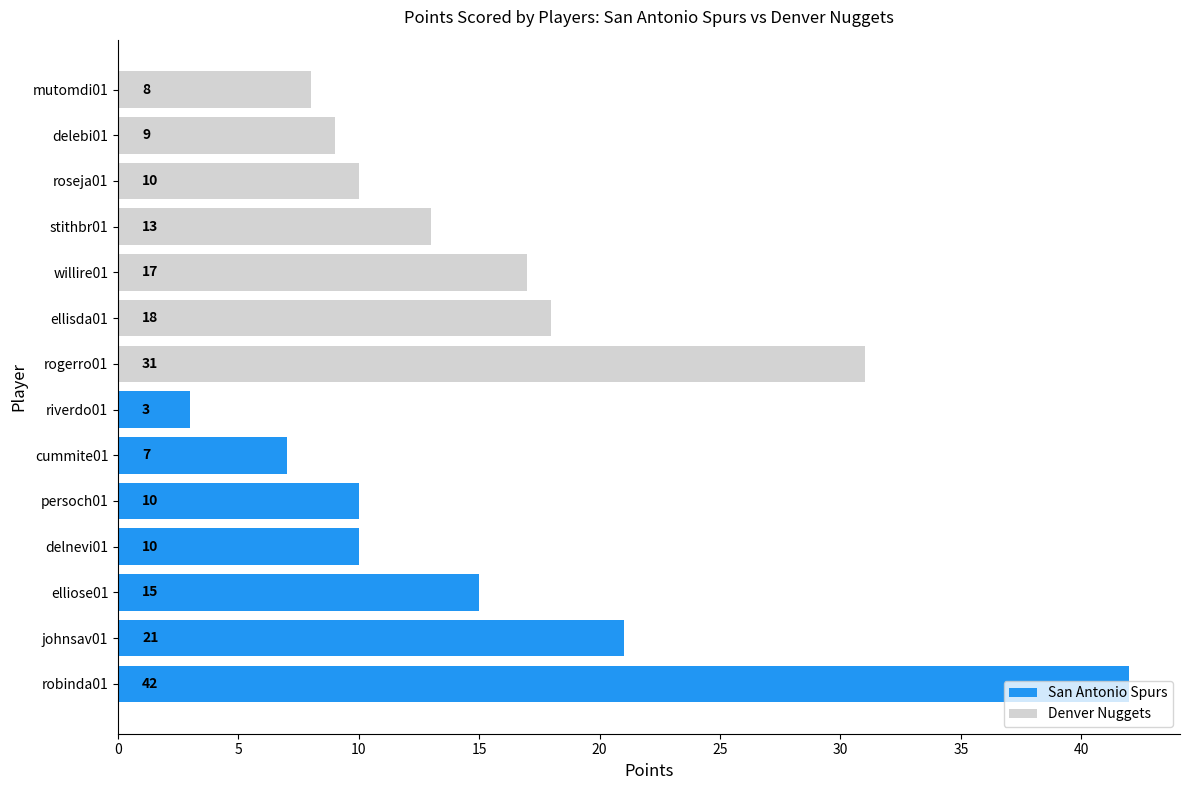

How many values in the Denver Nuggets series are below 13?

3